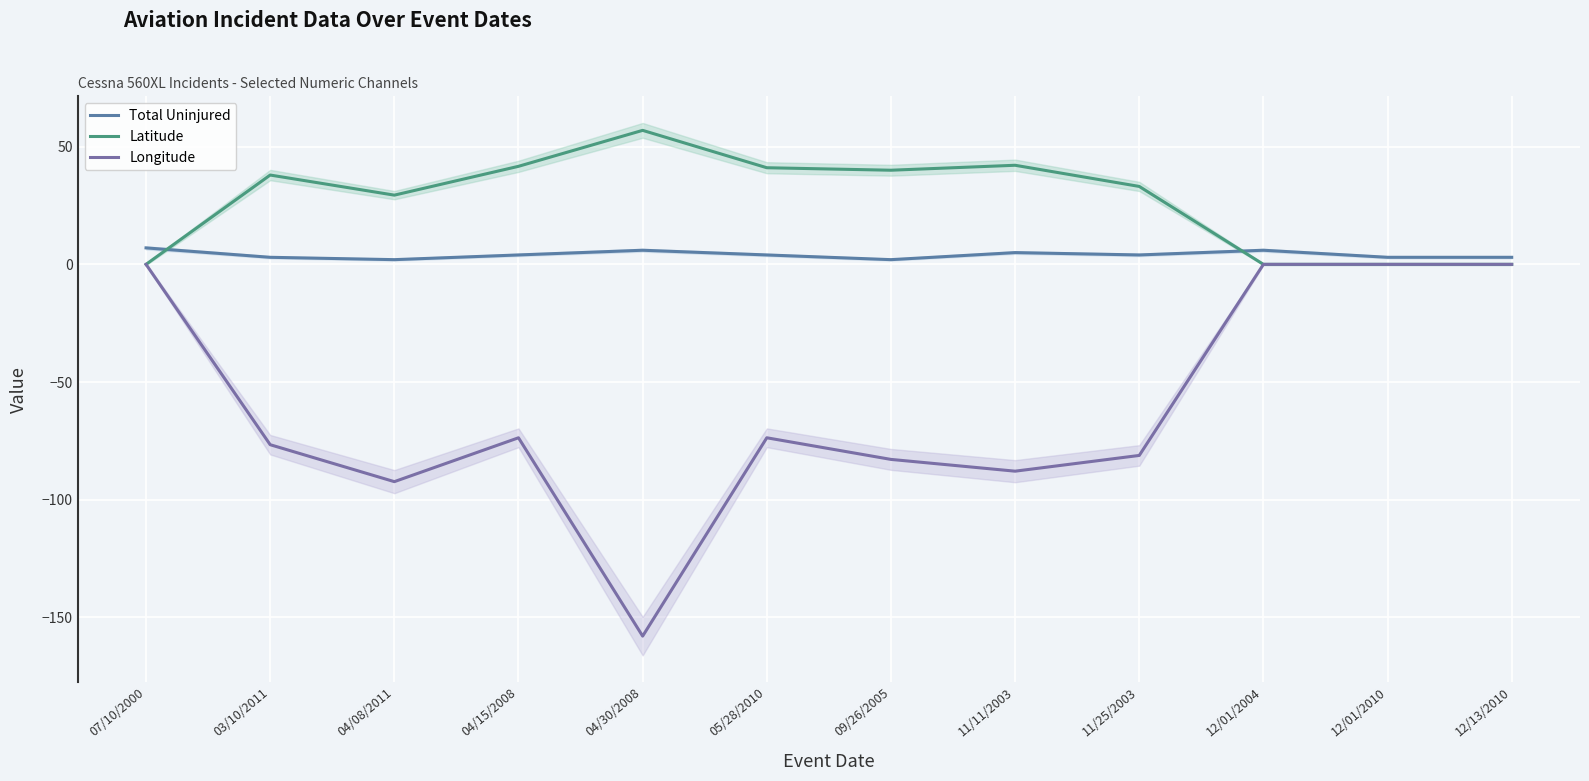

What is the difference between the highest and lowest values at 07/10/2000?

7.0